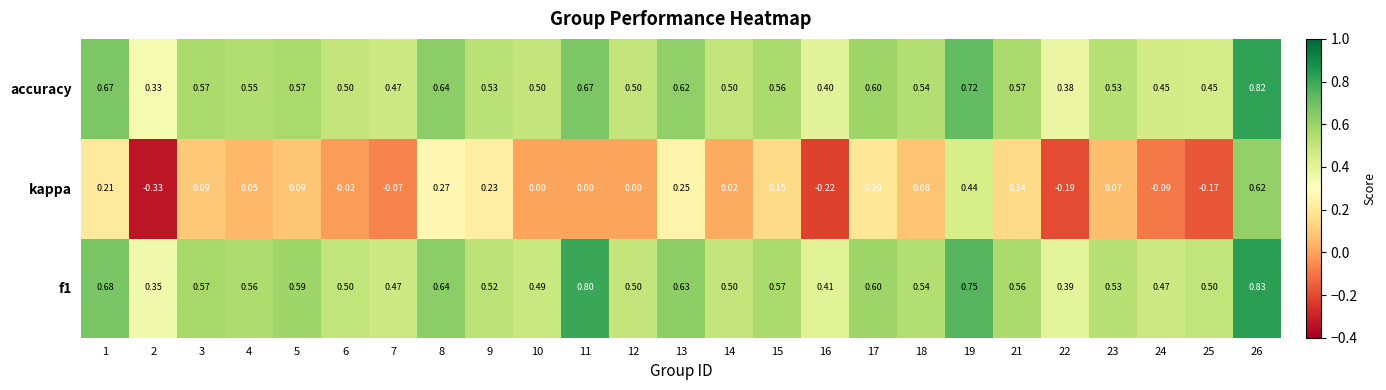

Which series changed the most between 10 and 24?

kappa